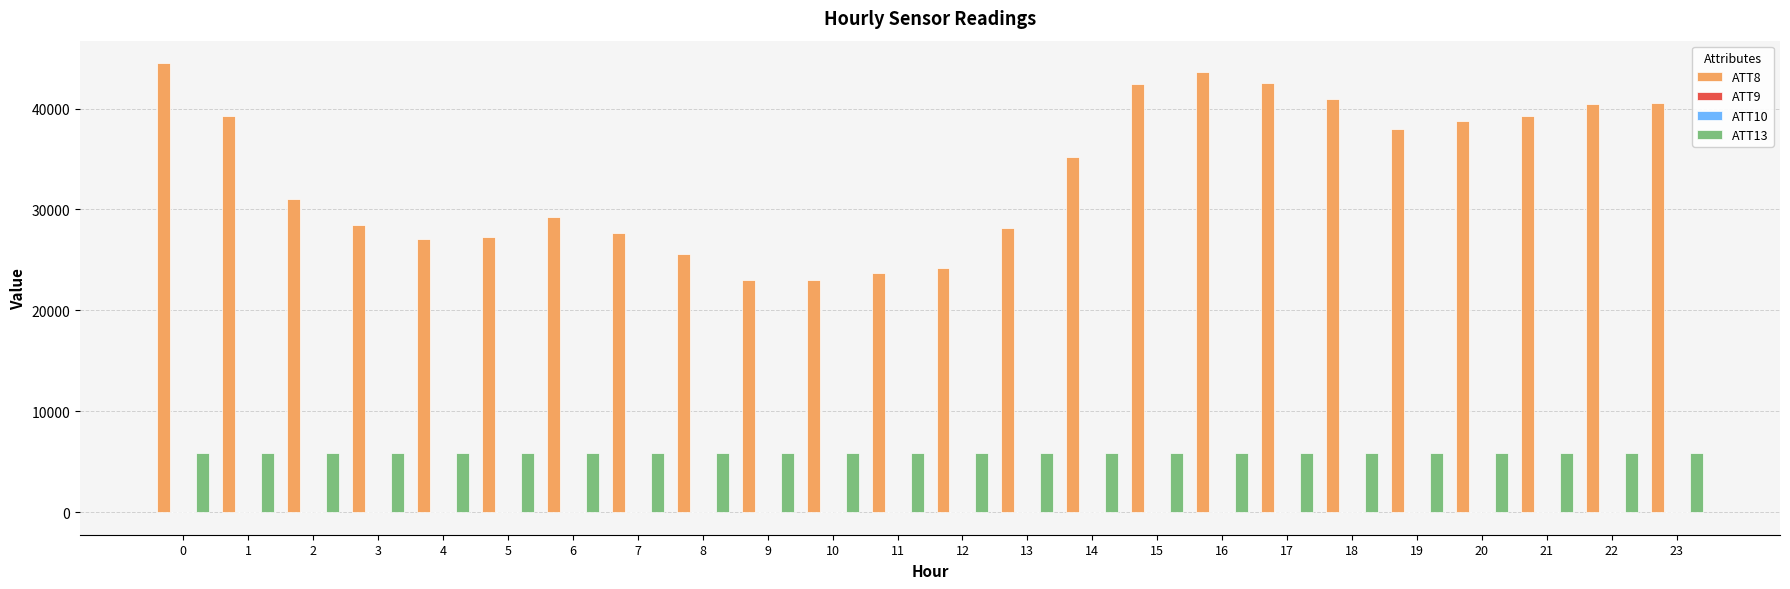

The value of ATT8 at 23 is 61928.7. True or false?

False